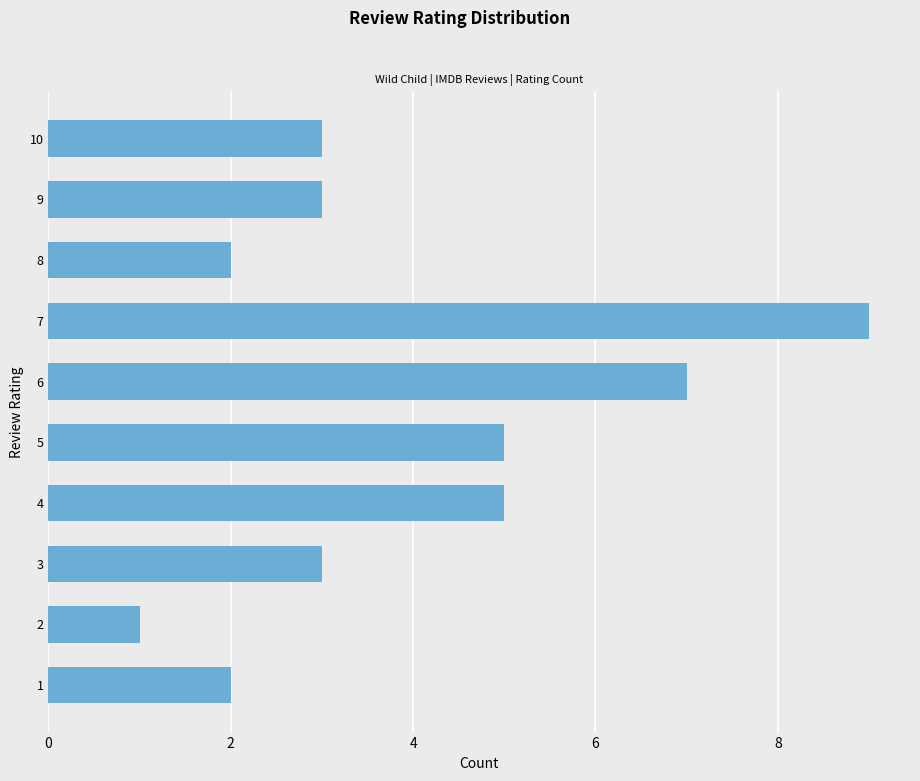

Between 4 and 6, which is larger?

6